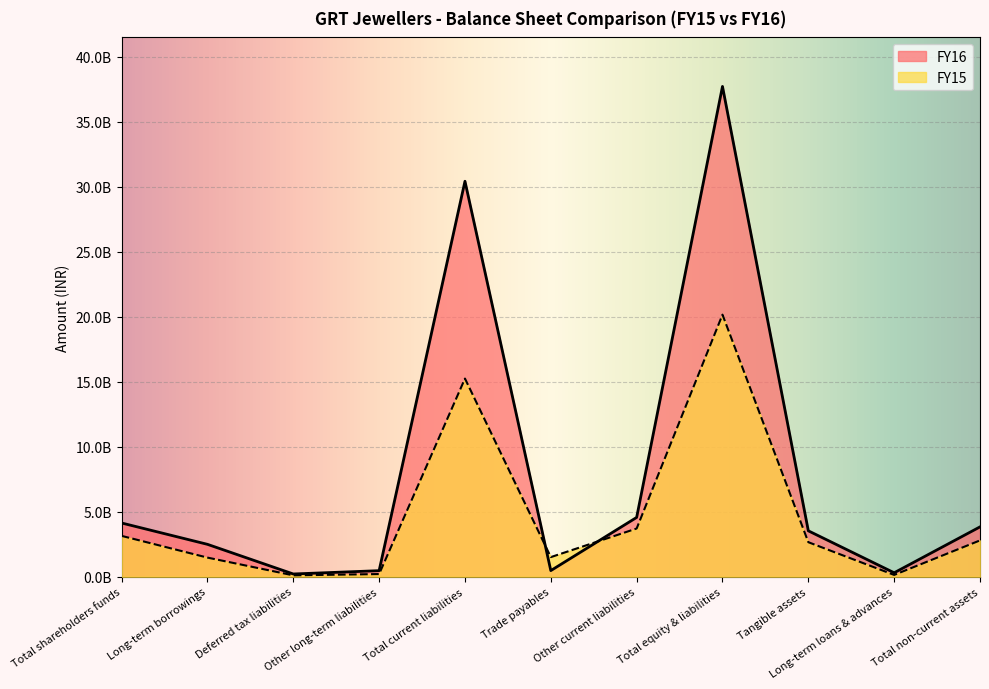

Reading right to left, extract all data points from this chart.

FY16: Total non-current assets=3832350000	Long-term loans & advances=302331000	Tangible assets=3530019000	Total equity & liabilities=37718409000	Other current liabilities=4560890000	Trade payables=468909000	Total current liabilities=30422888000	Other long-term liabilities=464524000	Deferred tax liabilities=209100000	Long-term borrowings=2490377000	Total shareholders funds=4131520000
FY15: Total non-current assets=2791532000	Long-term loans & advances=137074000	Tangible assets=2654258000	Total equity & liabilities=20160392000	Other current liabilities=3706854000	Trade payables=1506636000	Total current liabilities=15243146000	Other long-term liabilities=203392000	Deferred tax liabilities=103930000	Long-term borrowings=1469297000	Total shareholders funds=3140627000